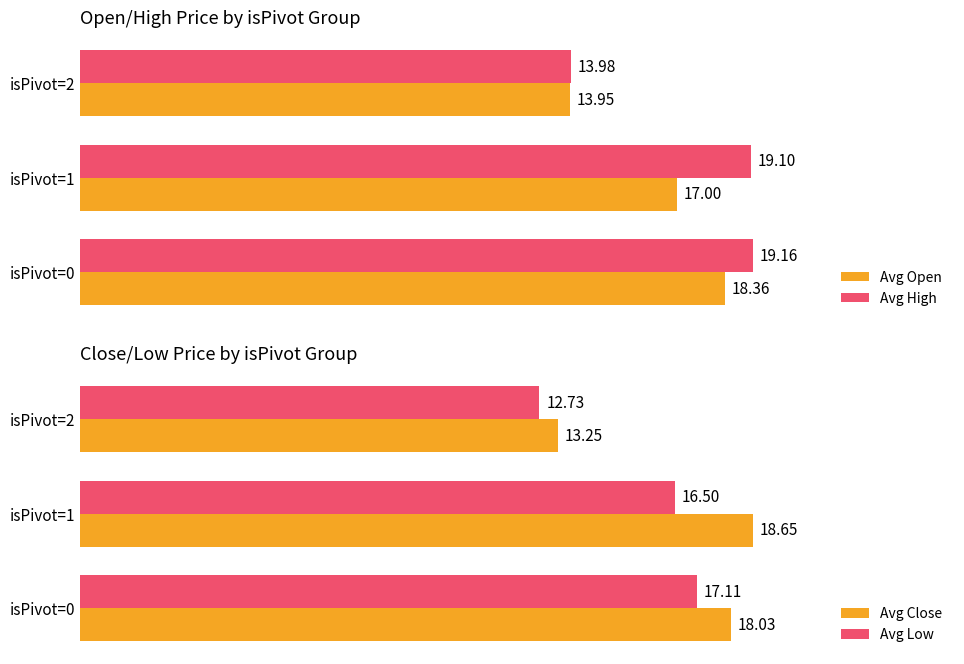

What is the maximum value for Avg Low?

17.1